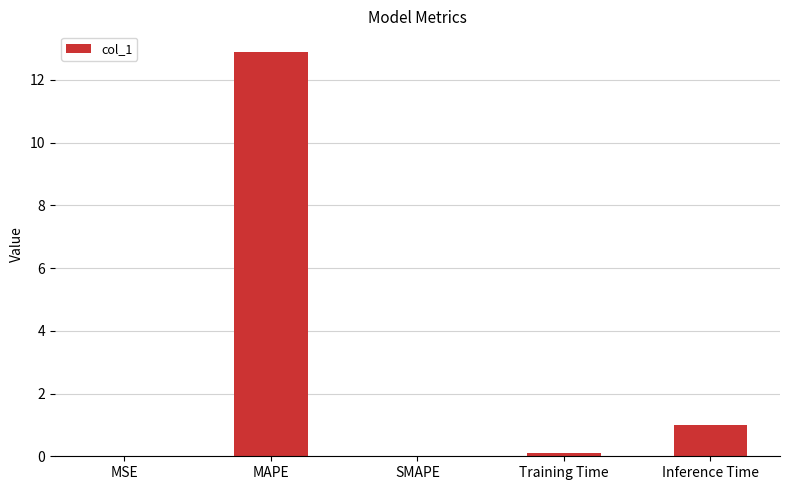

True or false: the data shows 1.0 at Inference Time.

True